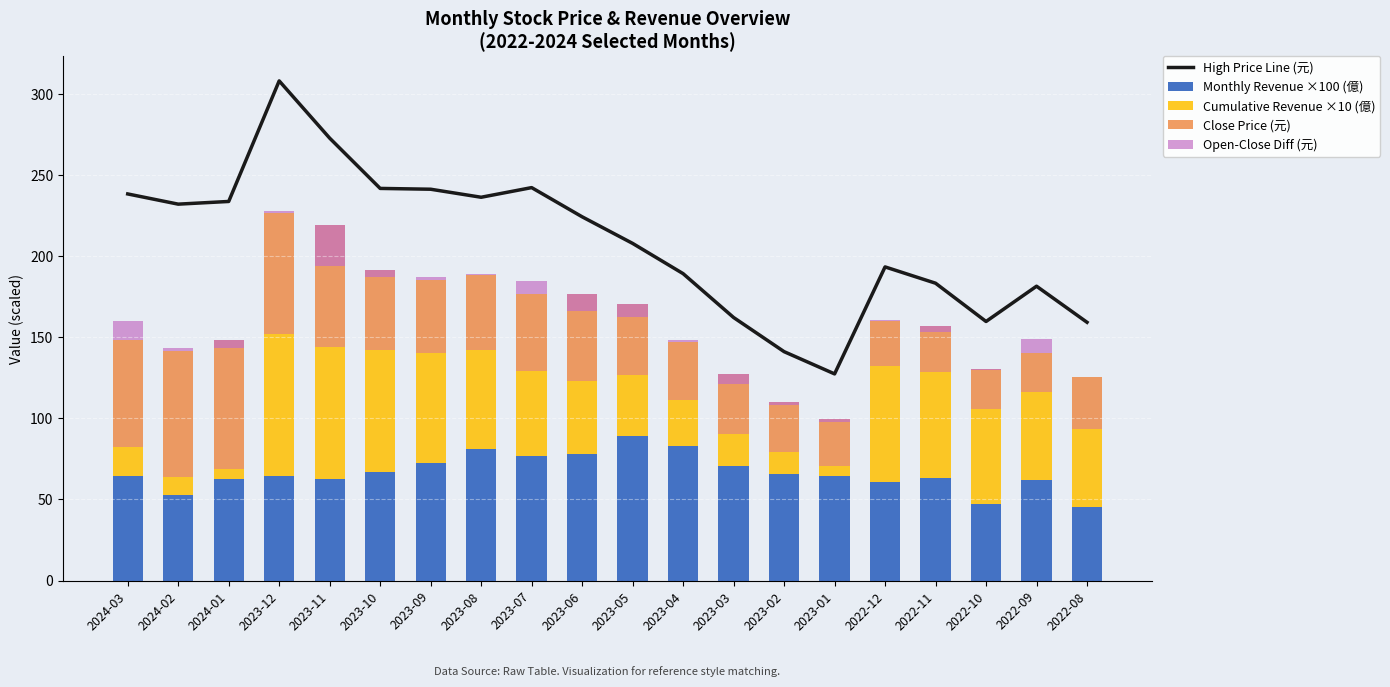

Read the Monthly Revenue ×100 (億) value at 2022-11.

63.1